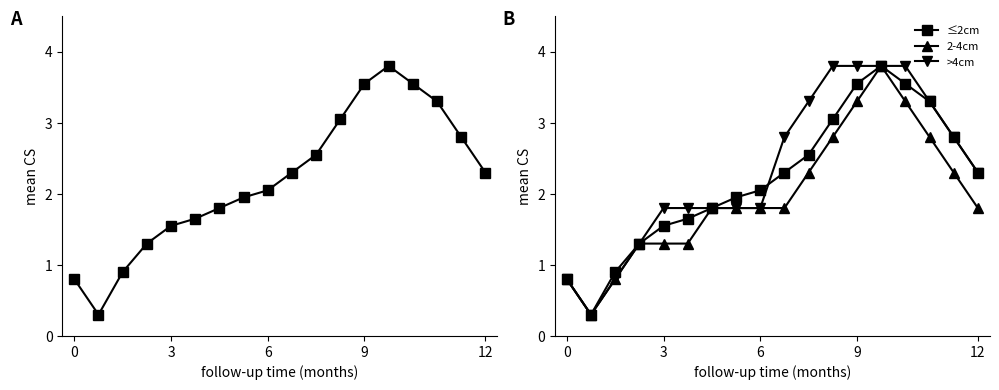

What is the difference between the second highest and second lowest values in the ≤2cm series?

2.8